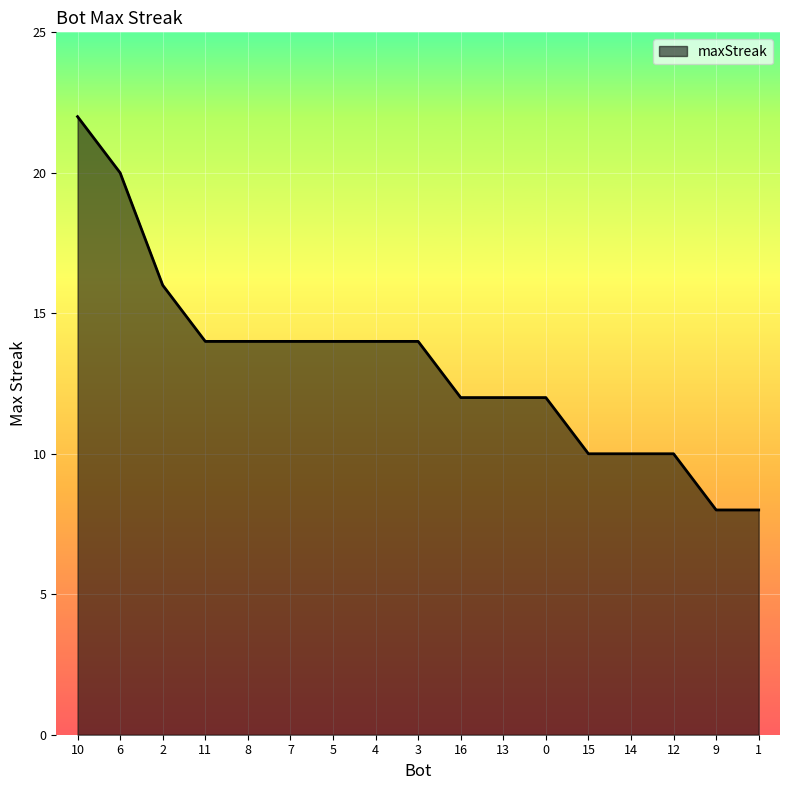

True or false: the data shows 19 at 13.

False